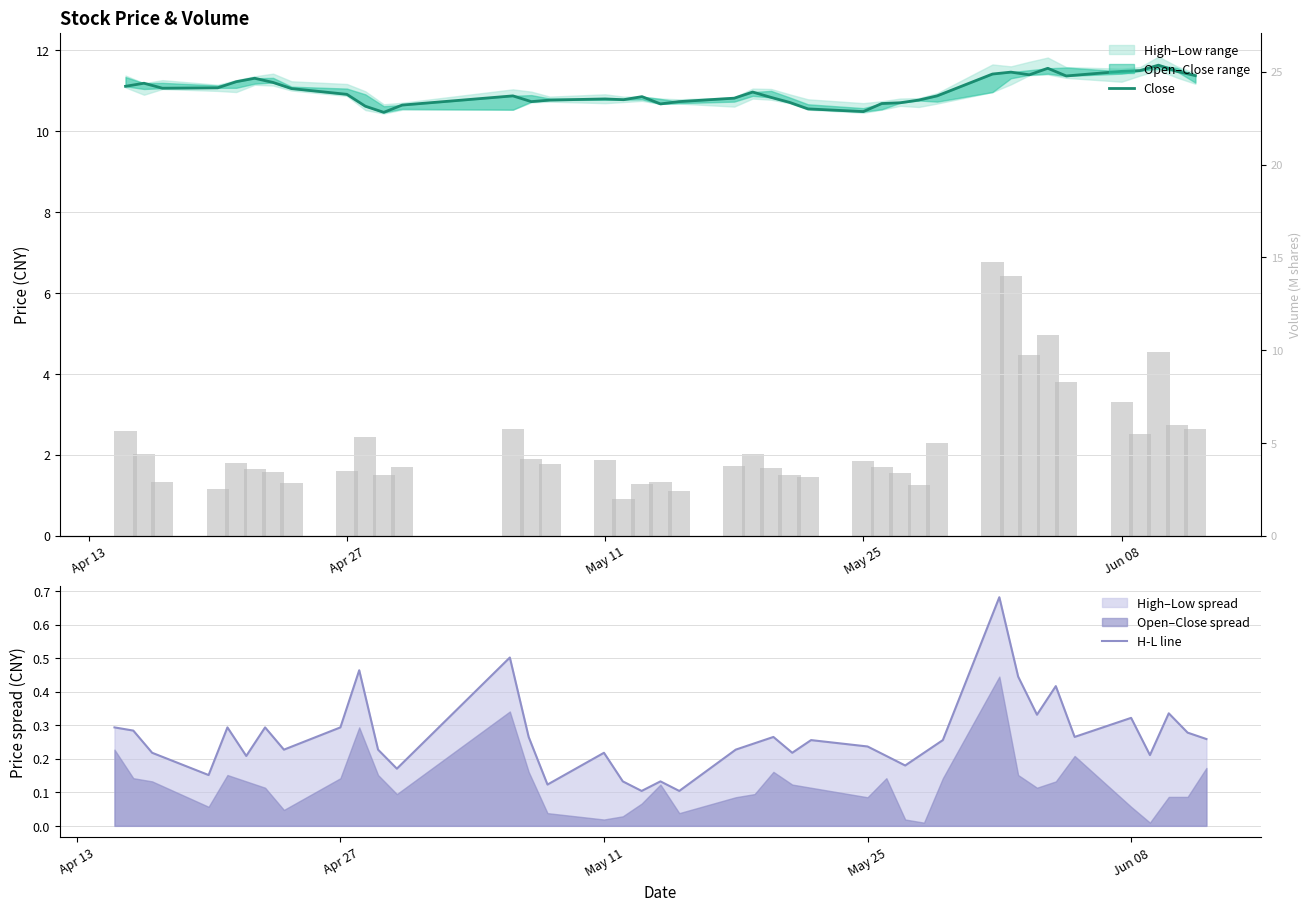

List the series in order of their peak value, highest first.

Close, H-L line